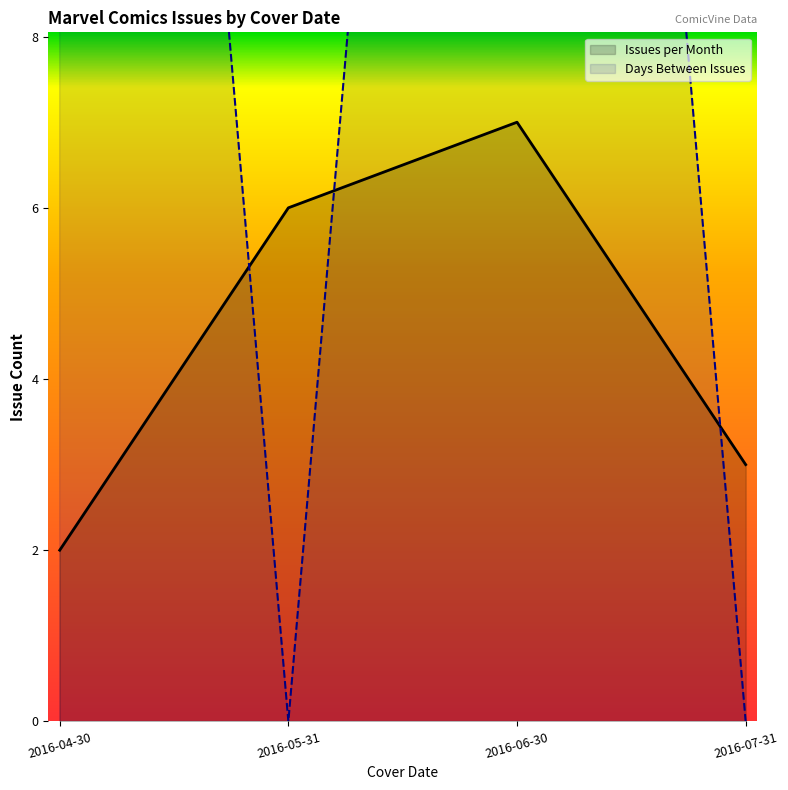

What is the average value?

4